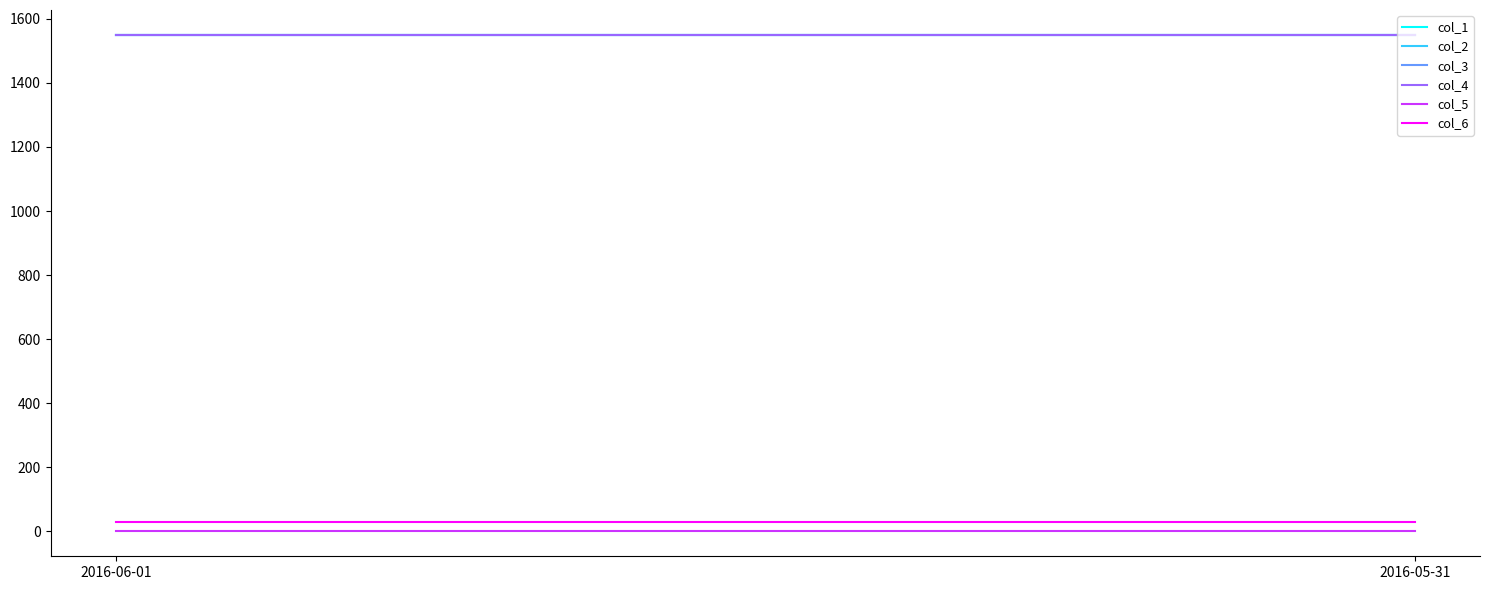

Does the chart have visible grid lines?

No